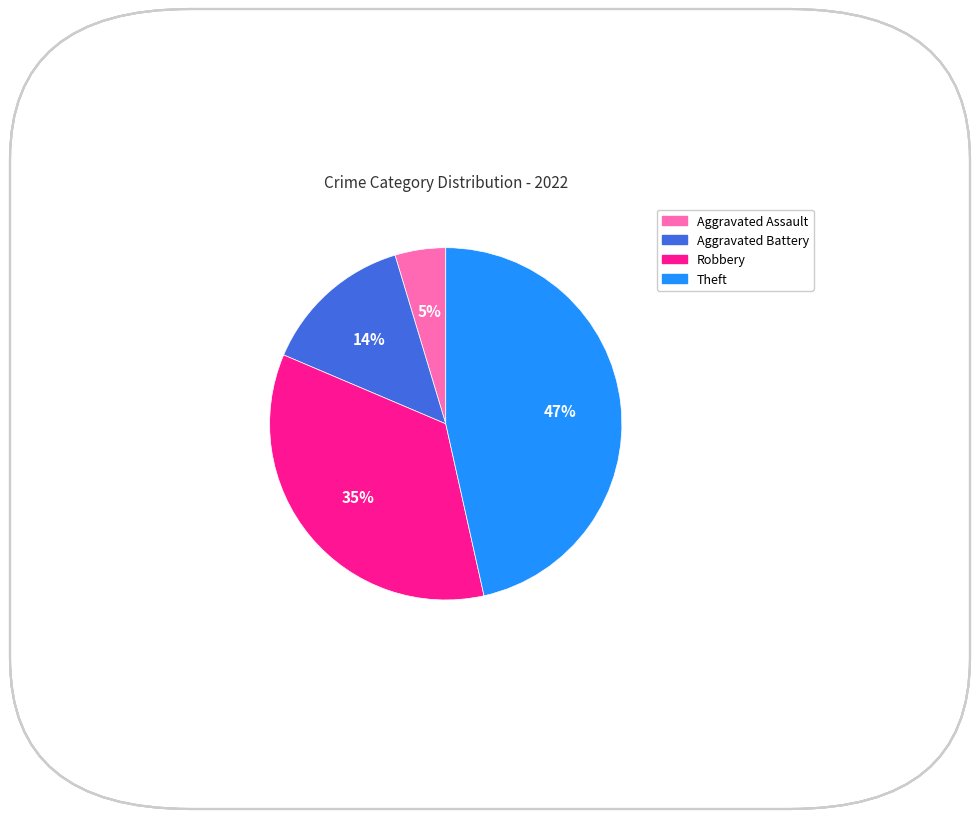

Do Robbery and Aggravated Assault together represent more than half of the pie?

No